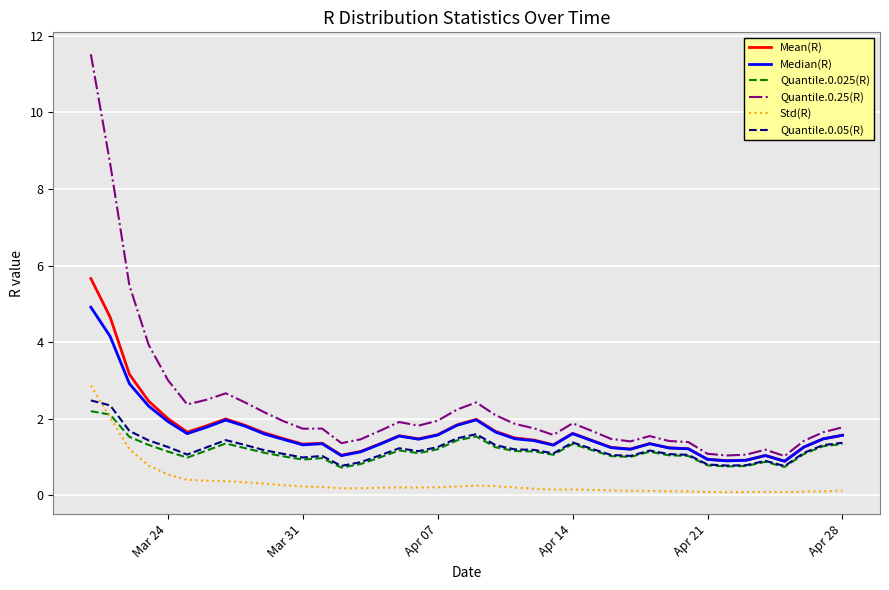

Which series has the largest range (max minus min)?

Quantile.0.25(R)